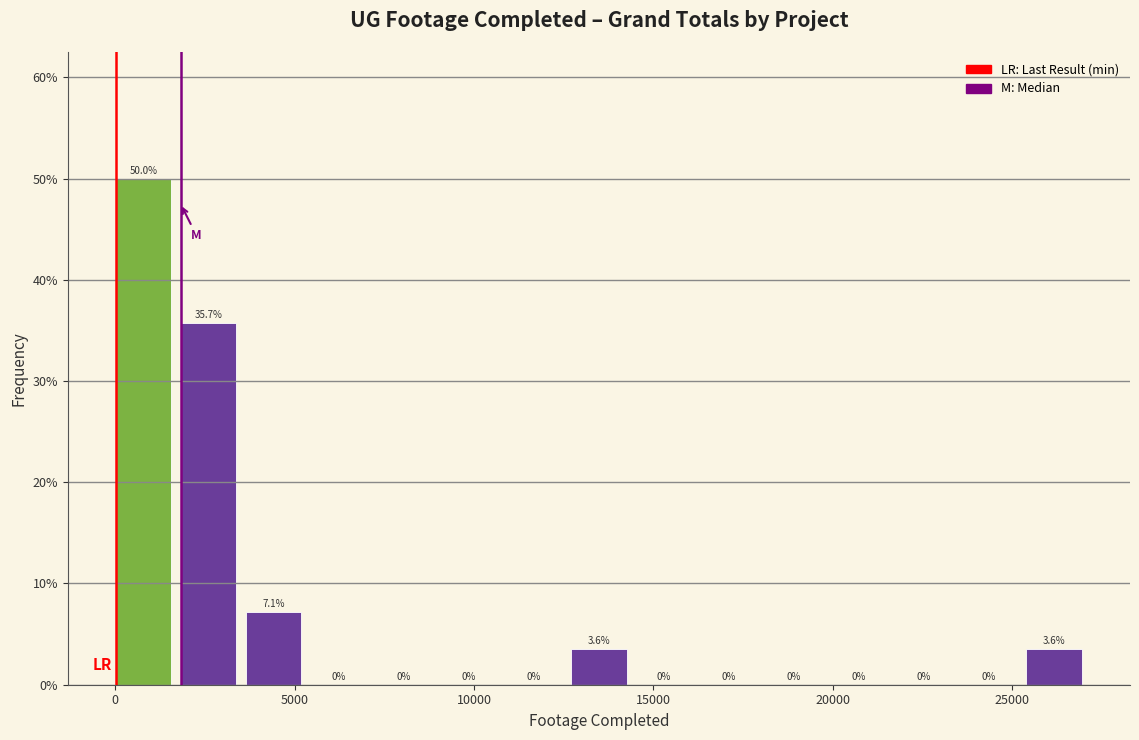

Read against the x-axis, roughly where is the centre of the tallest bar?

1000